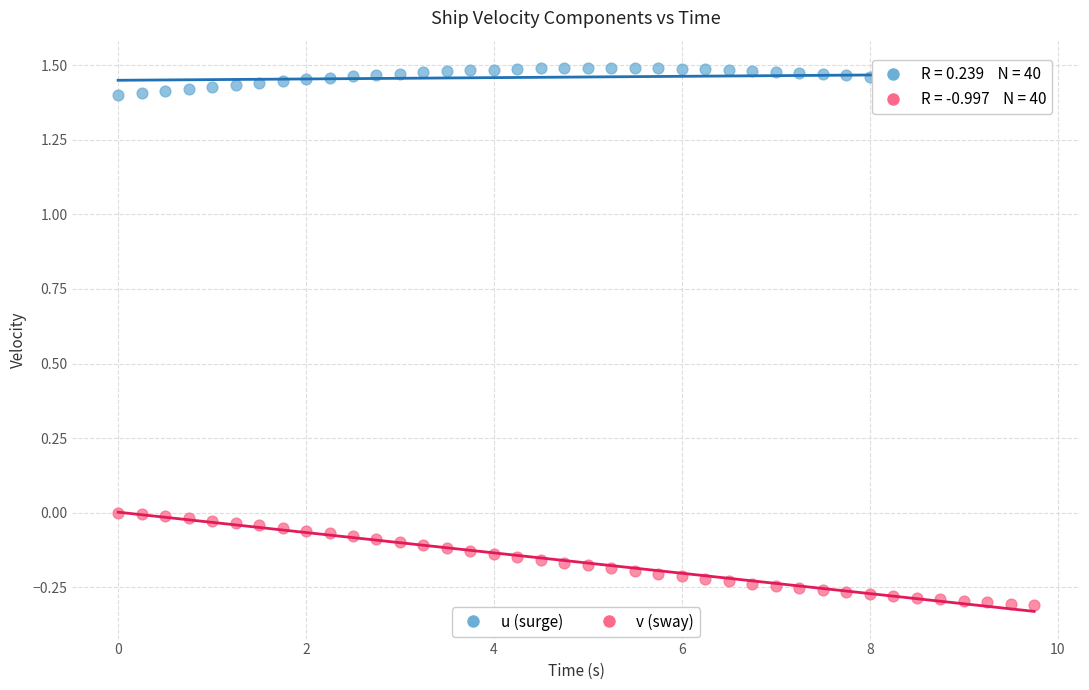

Across all data points, what is the range of Y values (max minus min)?

1.8